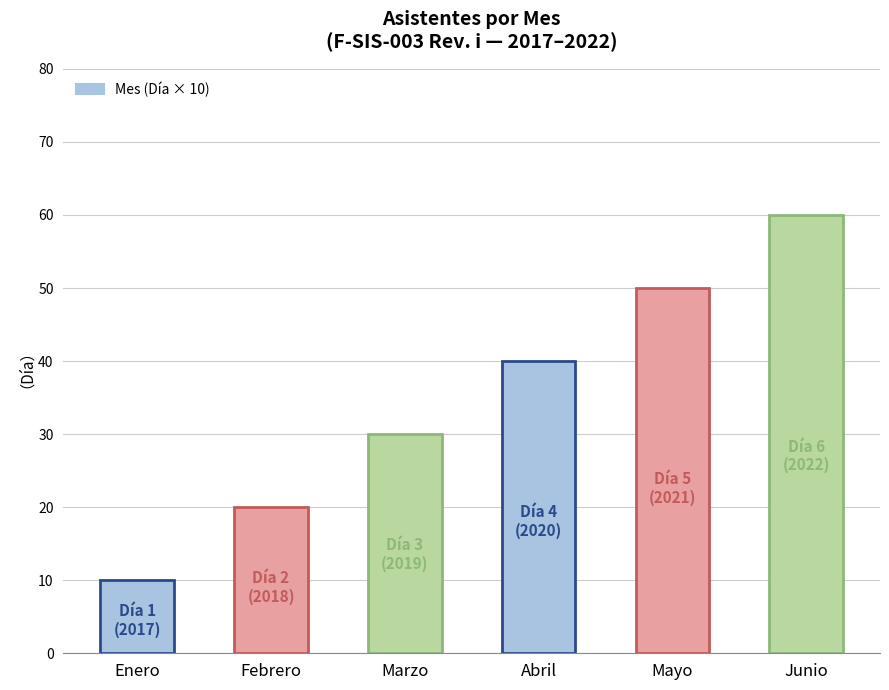

Rank the categories by value from highest to lowest.

Junio, Mayo, Abril, Marzo, Febrero, Enero